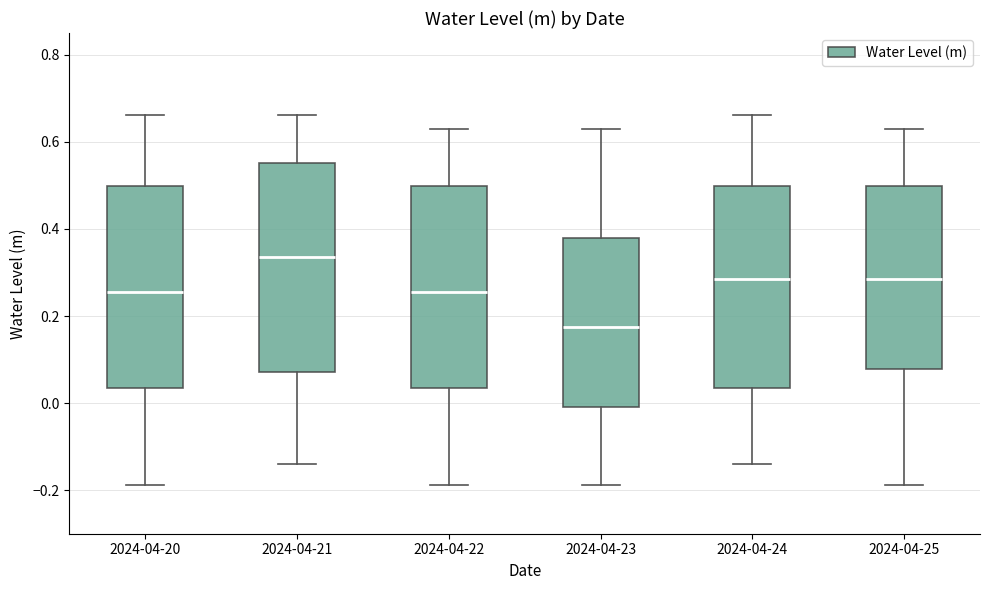

Where does the upper whisker of the box for 2024-04-20 end on the y-axis? The values are not printed on the chart, so give them approximately, as read against the axis.

0.66